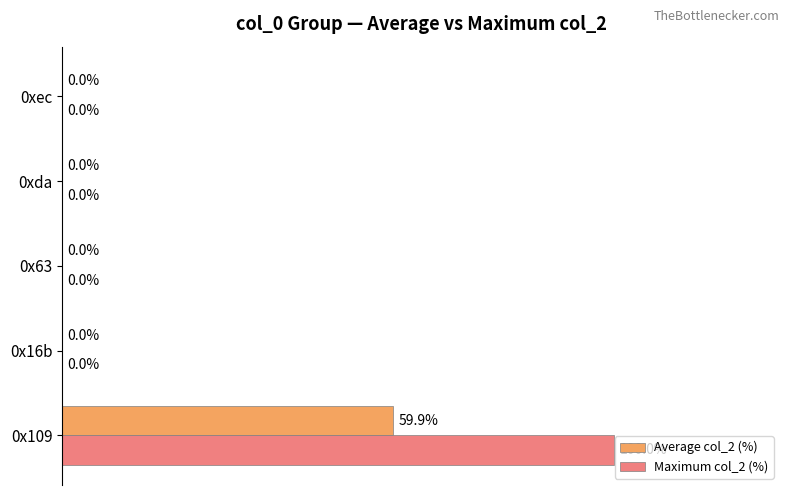

Which series has the largest total across all categories?

Maximum col_2 (%)